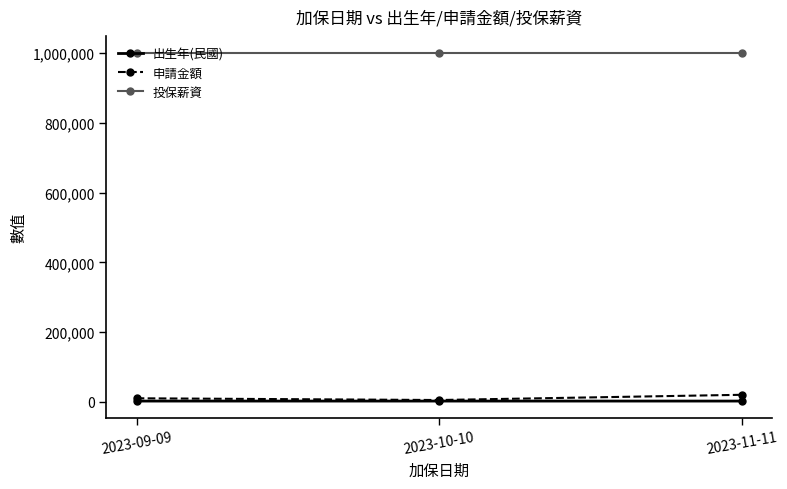

Does the chart have visible grid lines?

No